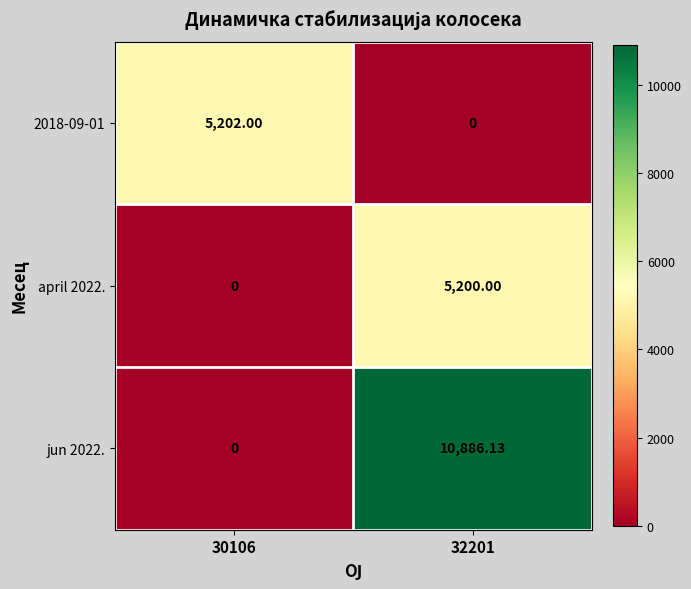

Count the number of data series in this chart.

3